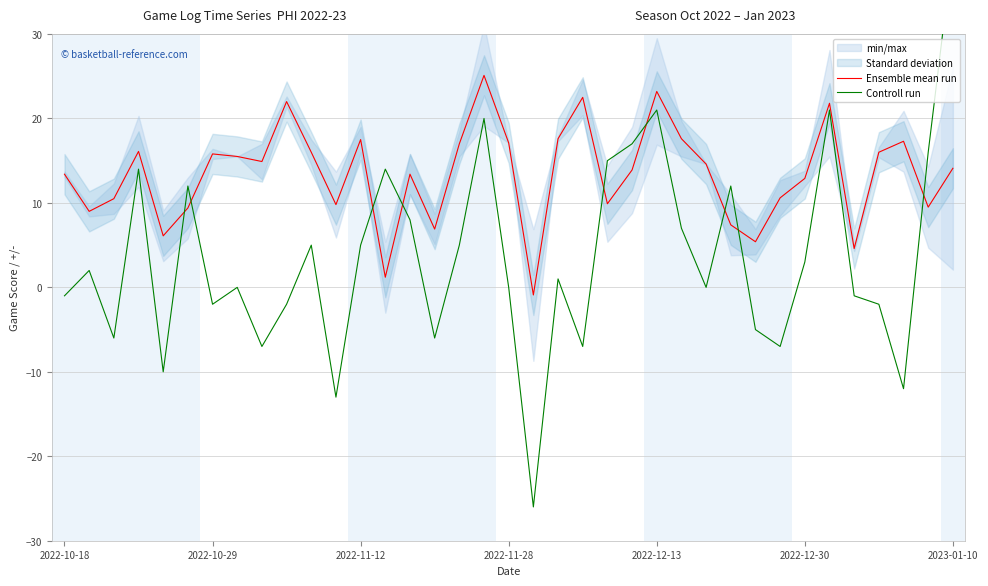

What is the highest value of the Controll run series?

40.0